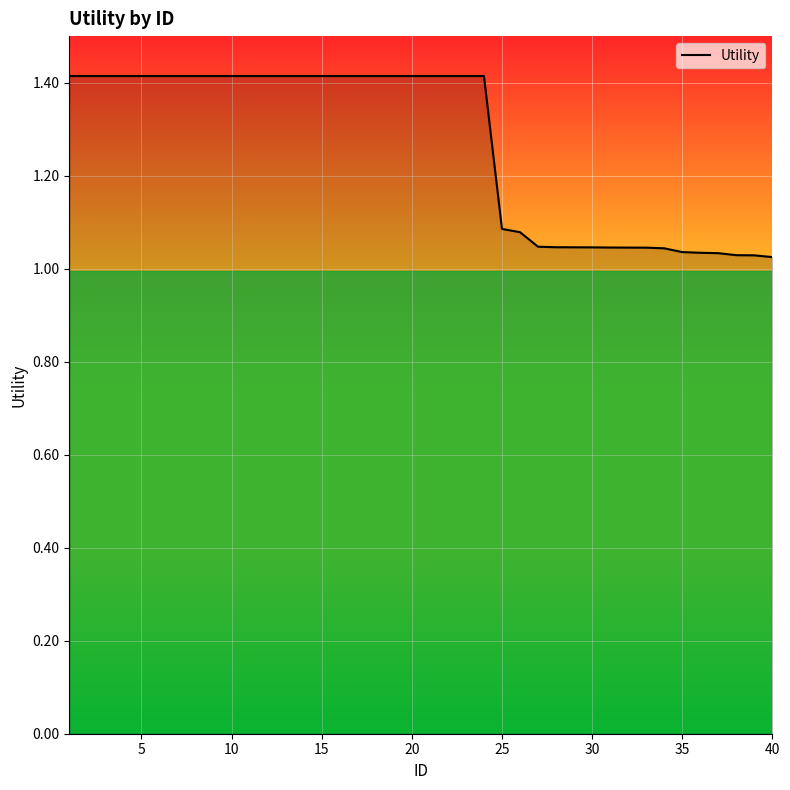

What is the greatest value displayed?

1.4